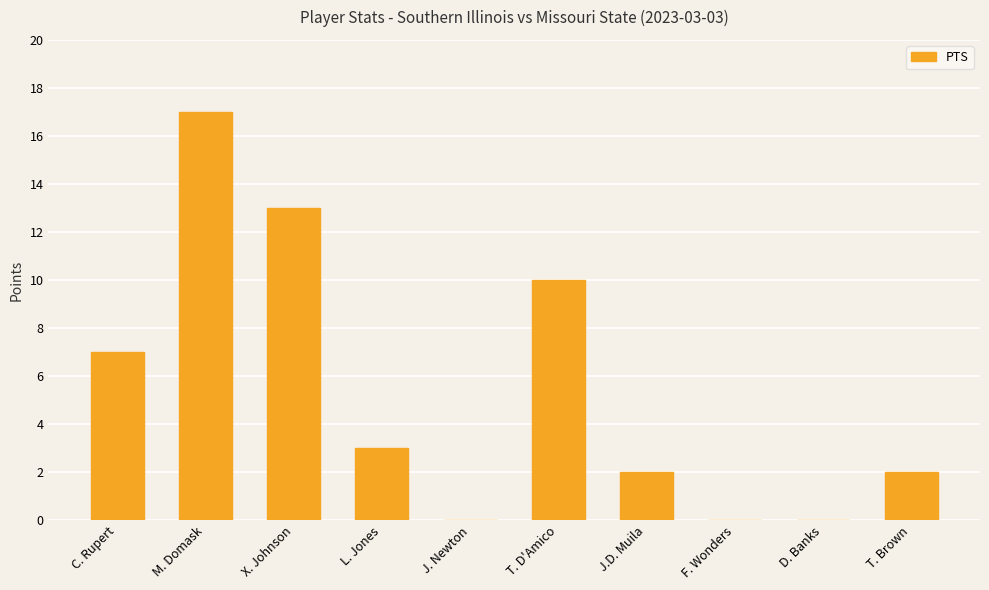

What is the greatest value displayed?

17